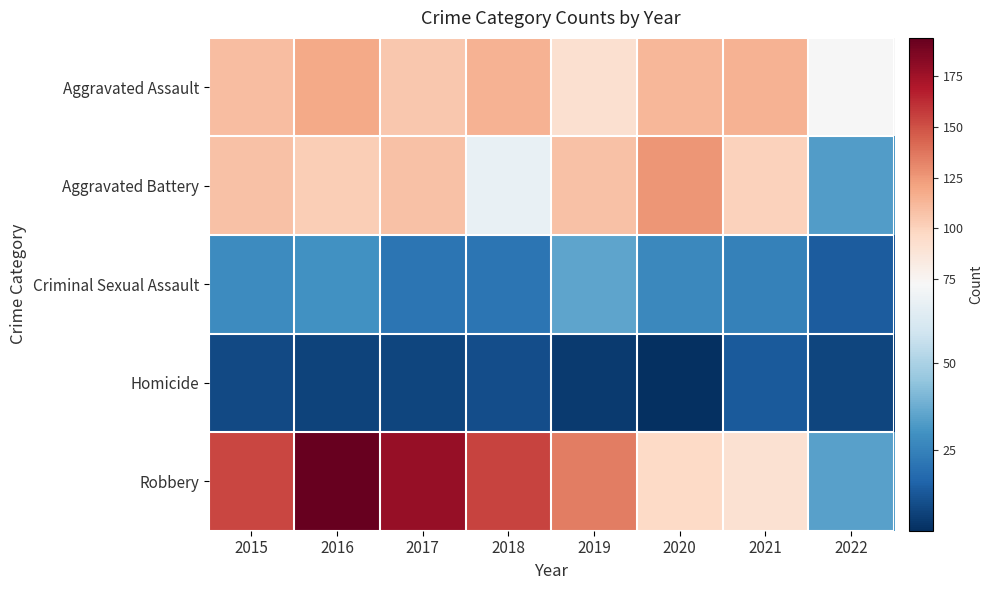

At 2022, list the series in order from largest to smallest.

Aggravated Assault, Robbery, Aggravated Battery, Criminal Sexual Assault, Homicide